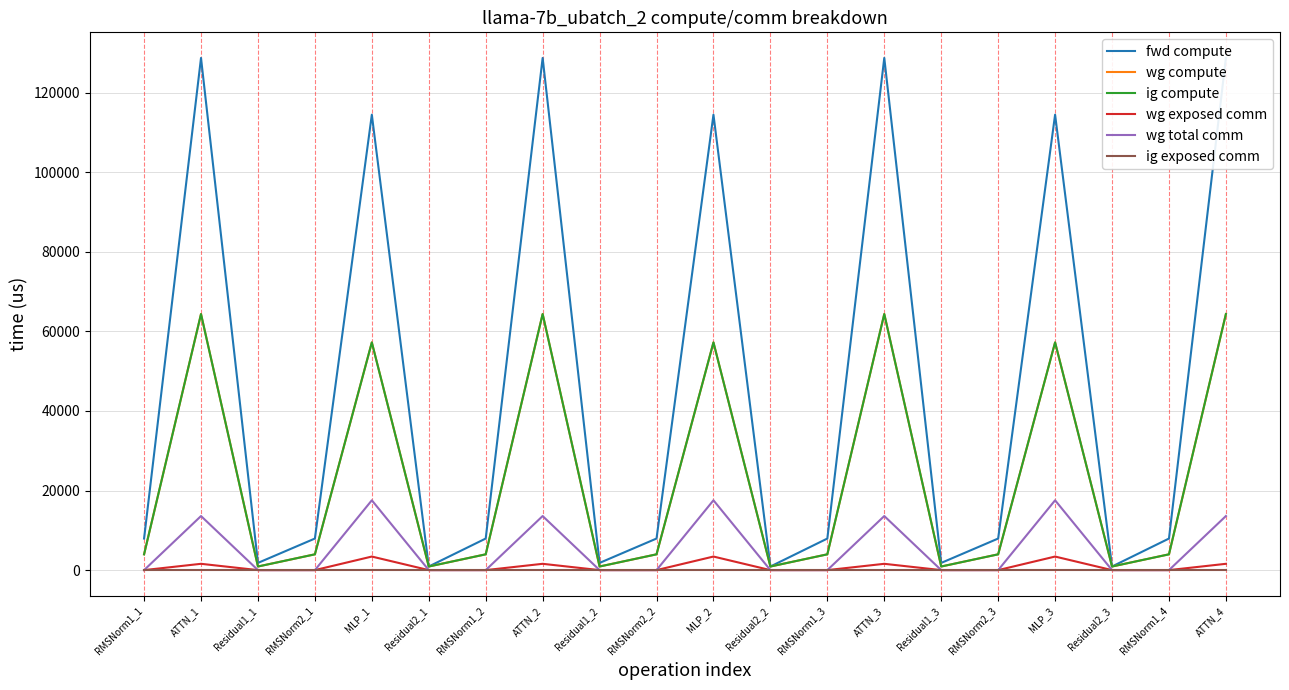

What is the average value of the fwd compute series?

46107.4